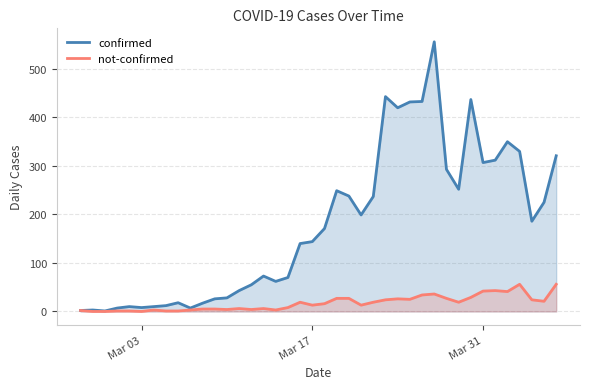

Which series has the largest total across all categories?

confirmed